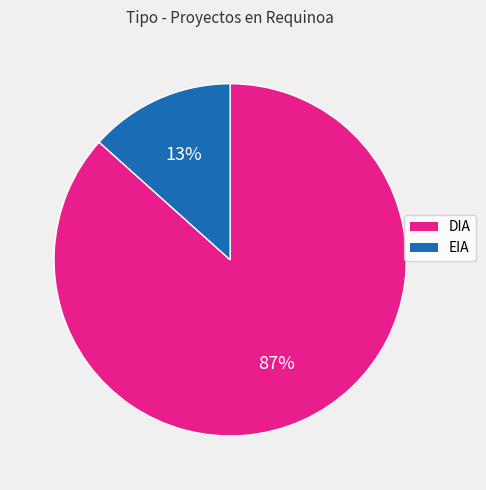

To the nearest percent, what portion does DIA represent?

87%